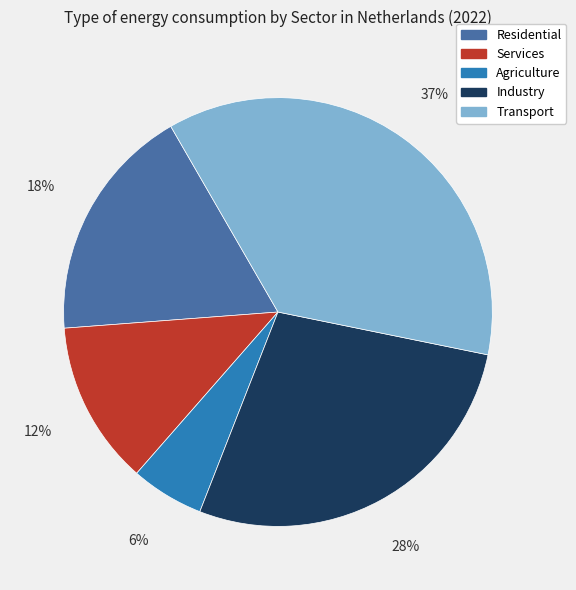

Which slice is the smallest?

Agriculture